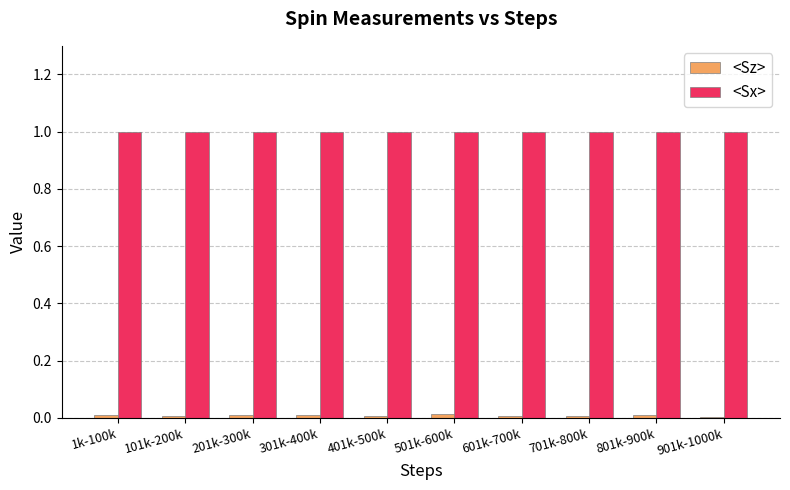

True or false: <Sx> has a value of 1.0 at 901k-1000k.

True